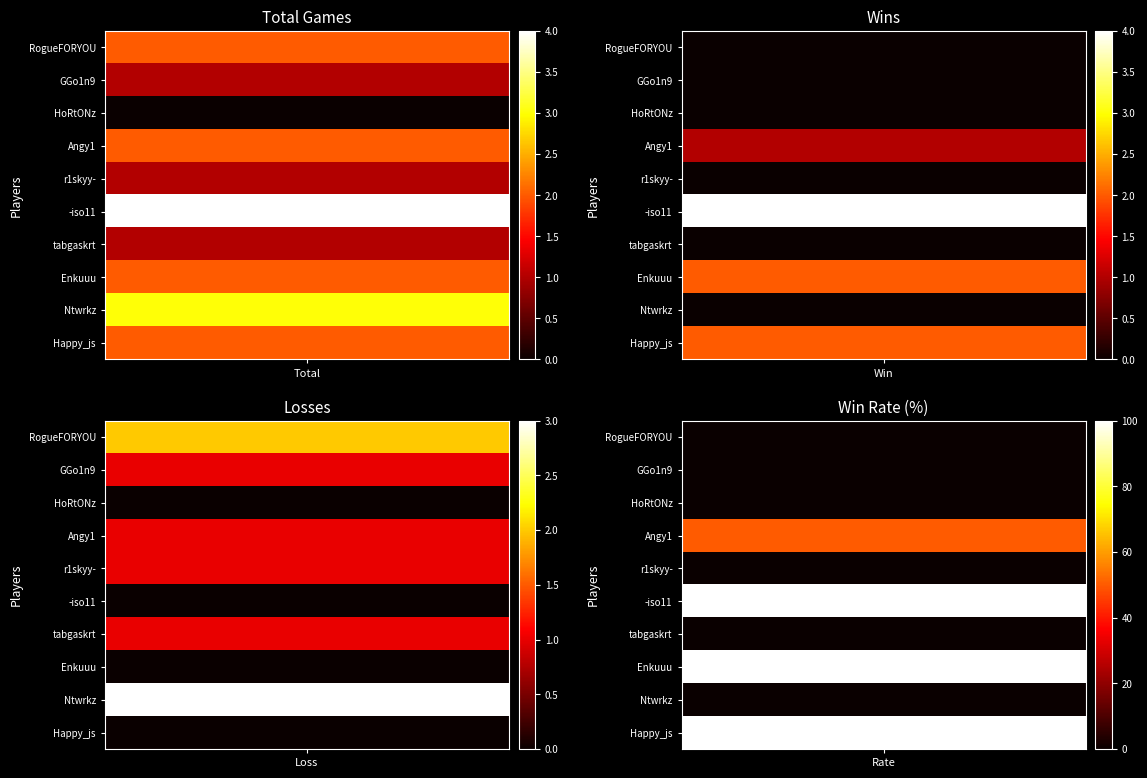

True or false: tabgaskrt has a value of 1 at 2.

True